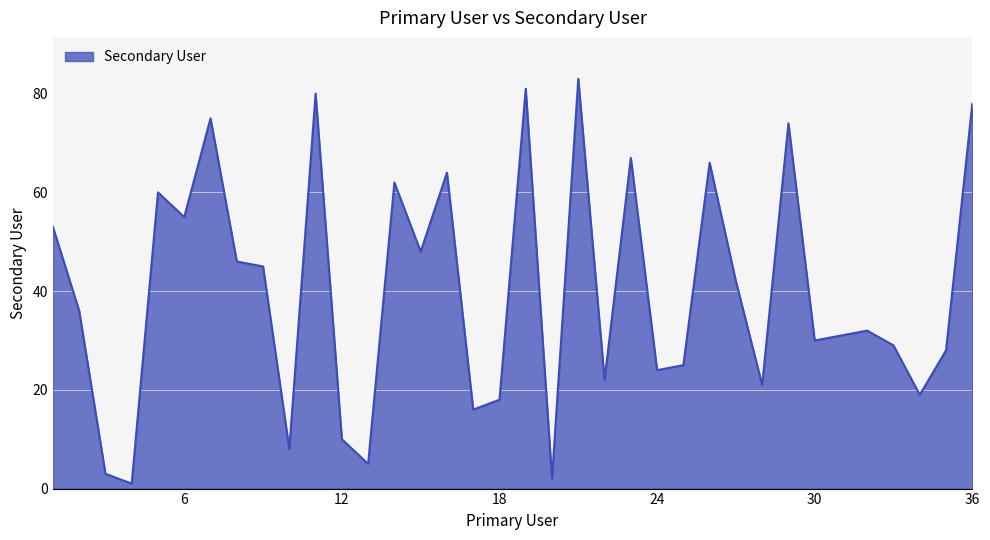

What is the difference between the maximum and minimum values?

82